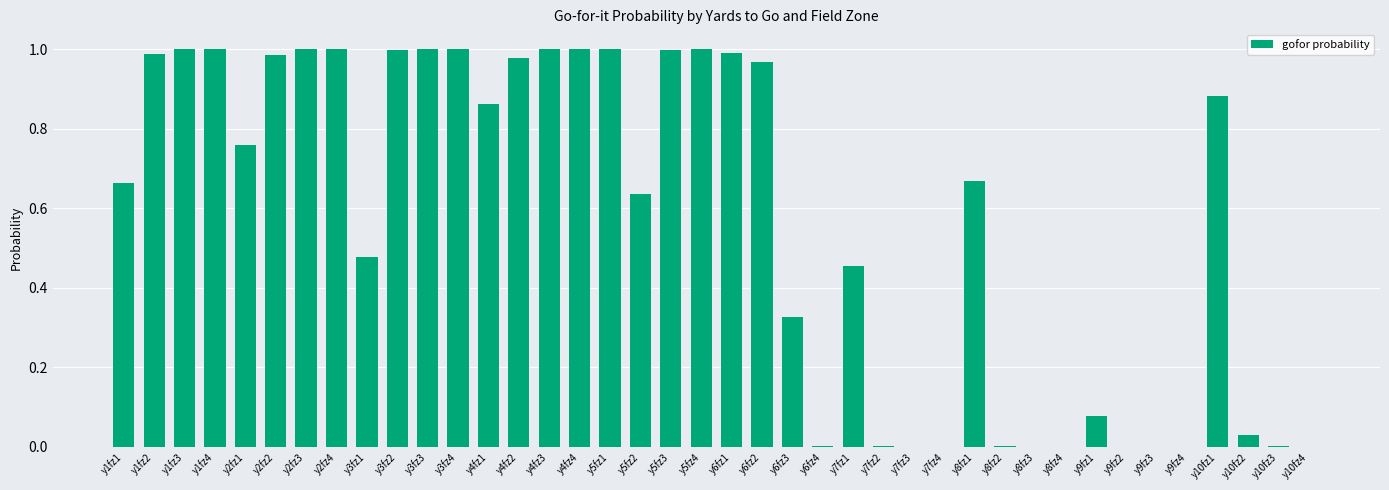

Is it true that the value at y10fz2 is 0.1?

False